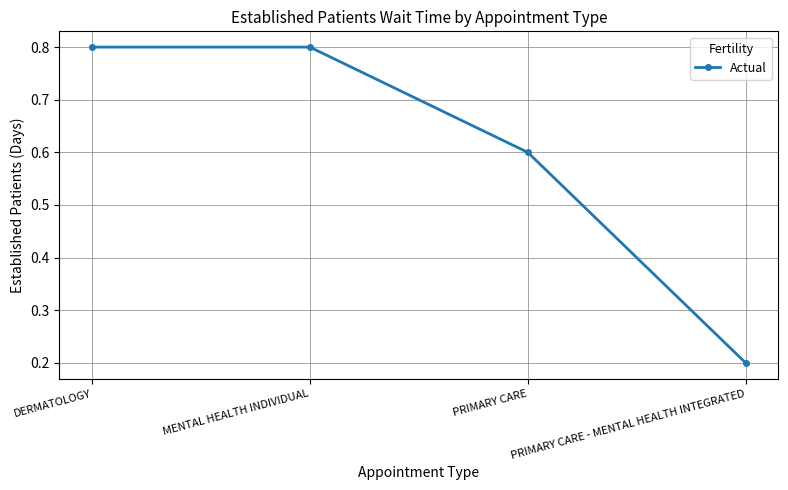

Does the chart have visible grid lines?

Yes